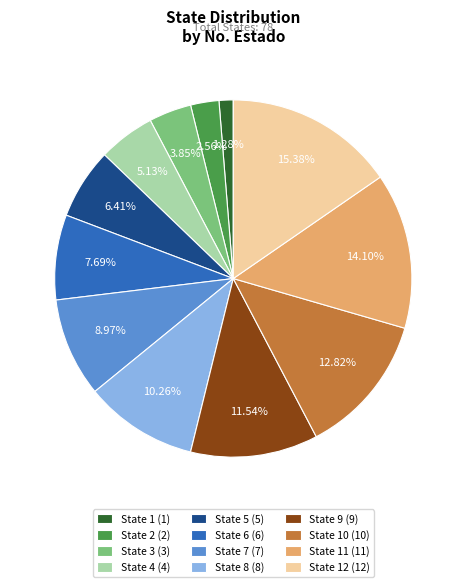

What is the smallest slice in the pie chart?

State 1 (1)